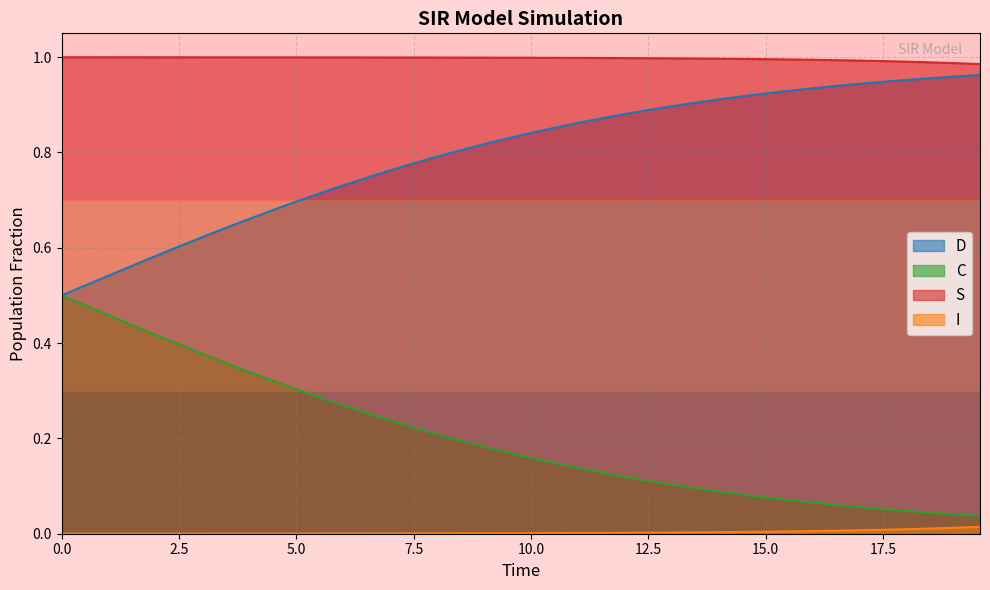

How many series are shown in this chart?

4